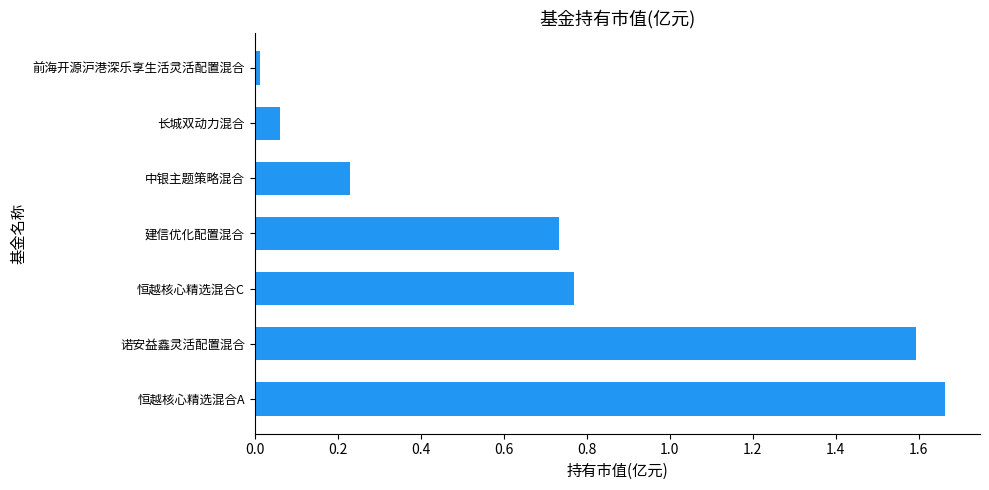

Which category has the lowest value across all series?

前海开源沪港深乐享生活灵活配置混合